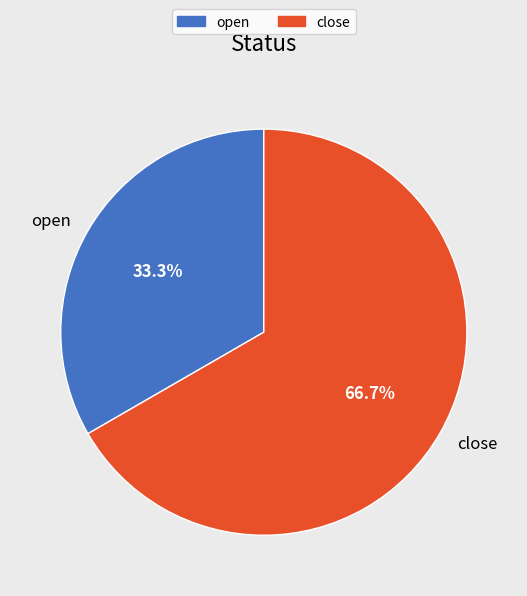

True or false: close accounts for 73% of the total.

False